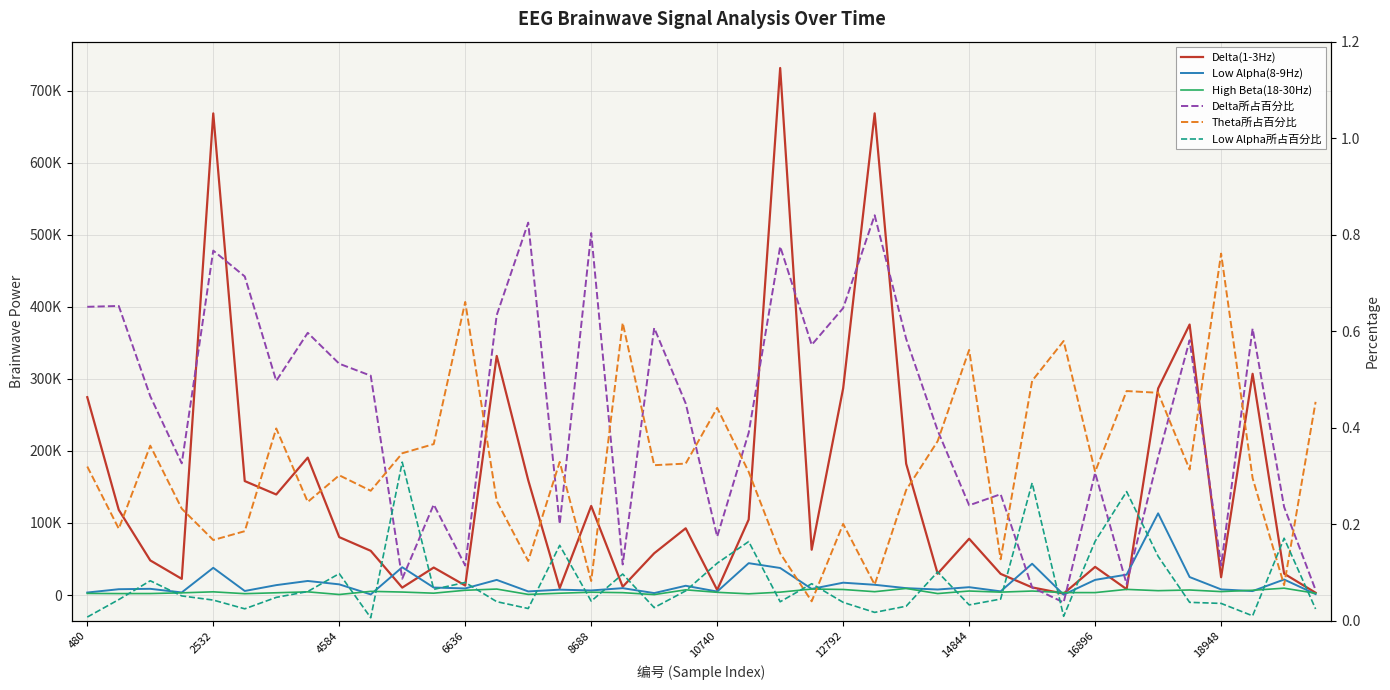

In Delta(1-3Hz), how many points are lower than both neighbors (excluding endpoints)?

12